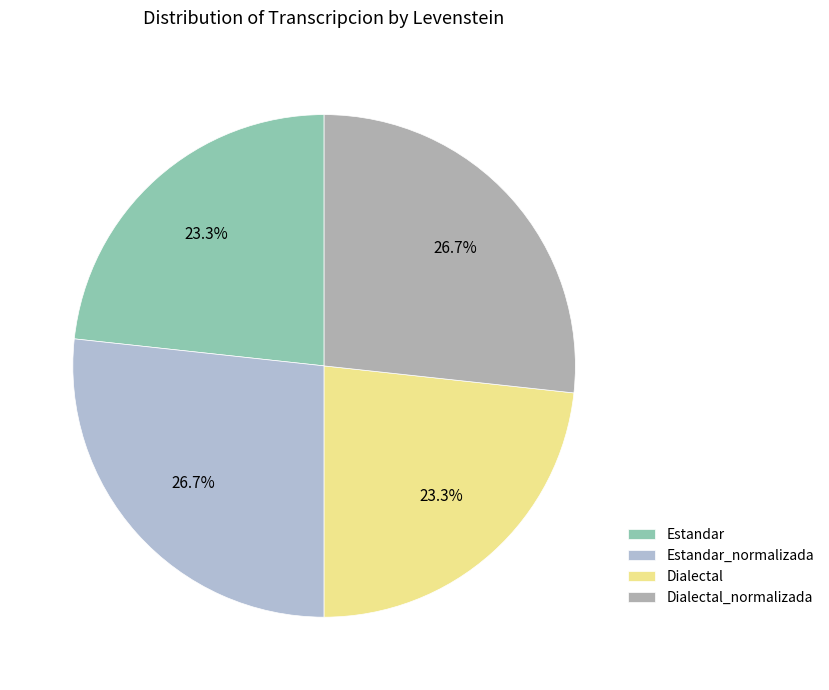

The Estandar_normalizada slice represents 35% of the pie. True or false?

False